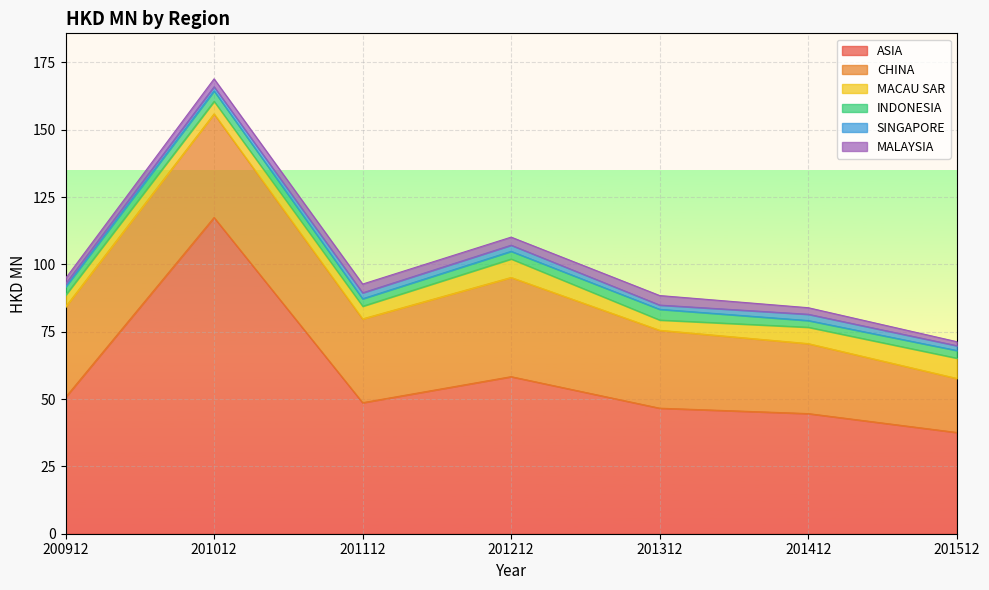

Reading left to right, list all the values displayed in this chart.

ASIA: 200912=50.7	201012=117.4	201112=48.7	201212=58.3	201312=46.6	201412=44.6	201512=37.6
CHINA: 200912=33.6	201012=38.5	201112=31.1	201212=36.8	201312=28.9	201412=26.0	201512=20.1
MACAU SAR: 200912=4.3	201012=4.7	201112=4.7	201212=6.9	201312=3.8	201412=6.1	201512=7.5
INDONESIA: 200912=3.1	201012=3.9	201112=2.8	201212=2.8	201312=4.0	201412=2.5	201512=2.8
SINGAPORE: 200912=1.1	201012=1.6	201112=2.2	201212=2.3	201312=1.6	201412=2.3	201512=1.8
MALAYSIA: 200912=2.1	201012=2.9	201112=3.2	201212=3.0	201312=3.5	201412=2.4	201512=1.5